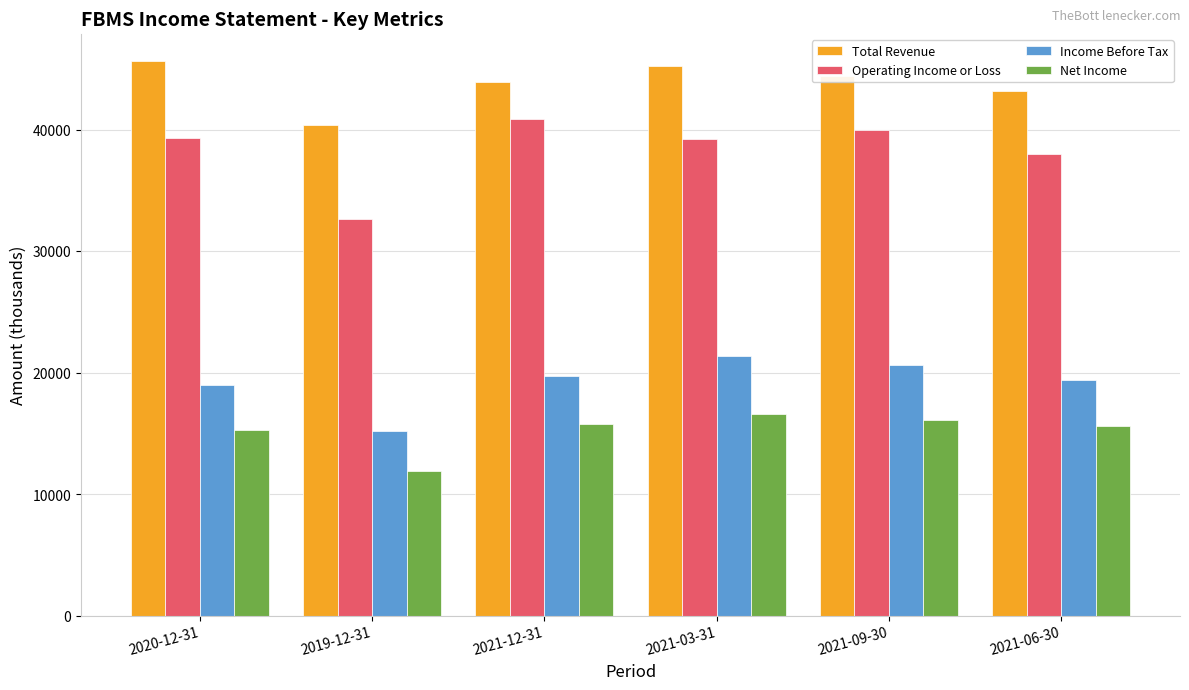

Which label corresponds to the smallest value in the chart?

2019-12-31